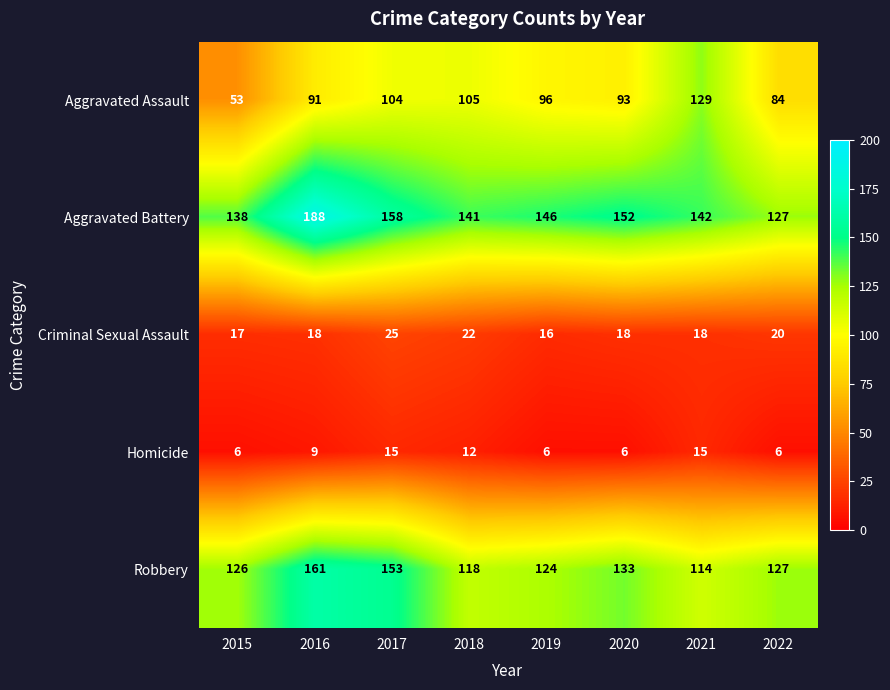

The Homicide series shows 6 at 2022. True or false?

True